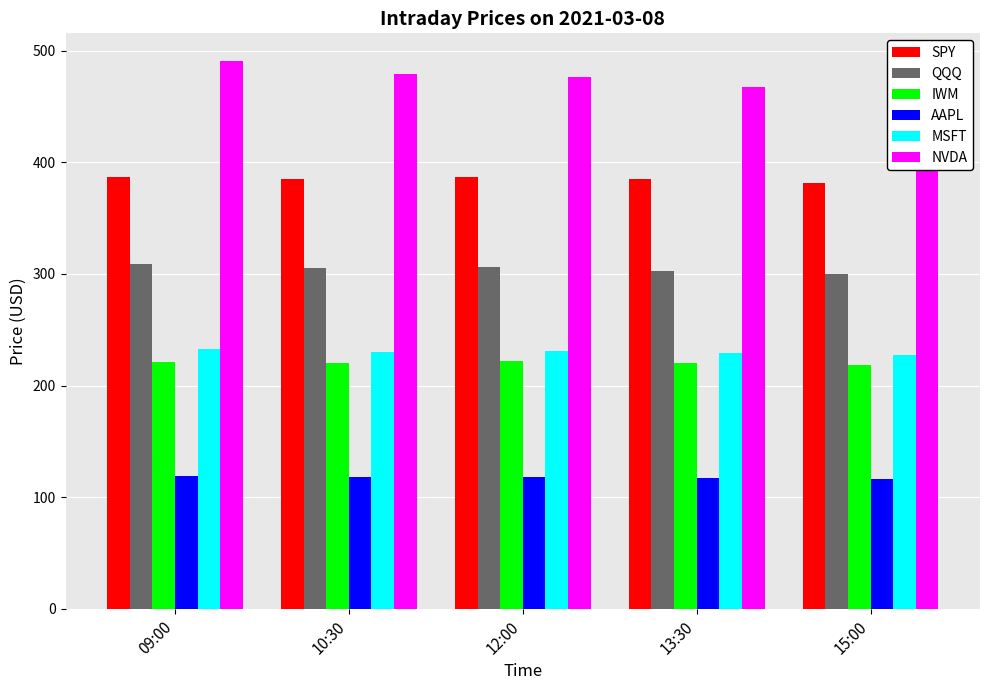

What is the difference between the highest and lowest values at 15:00?

346.7